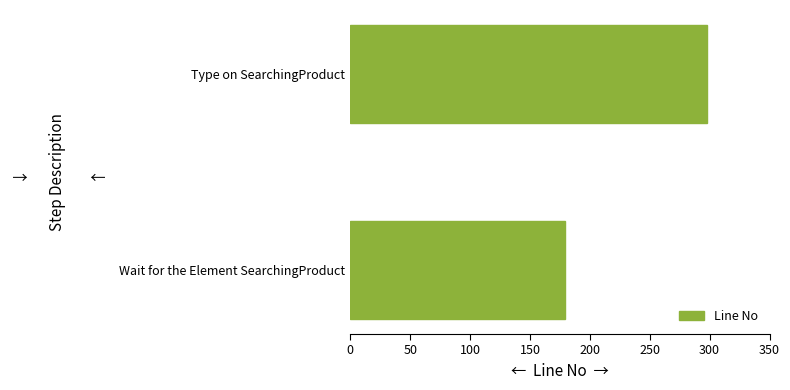

What is the difference between the maximum and minimum values?

119